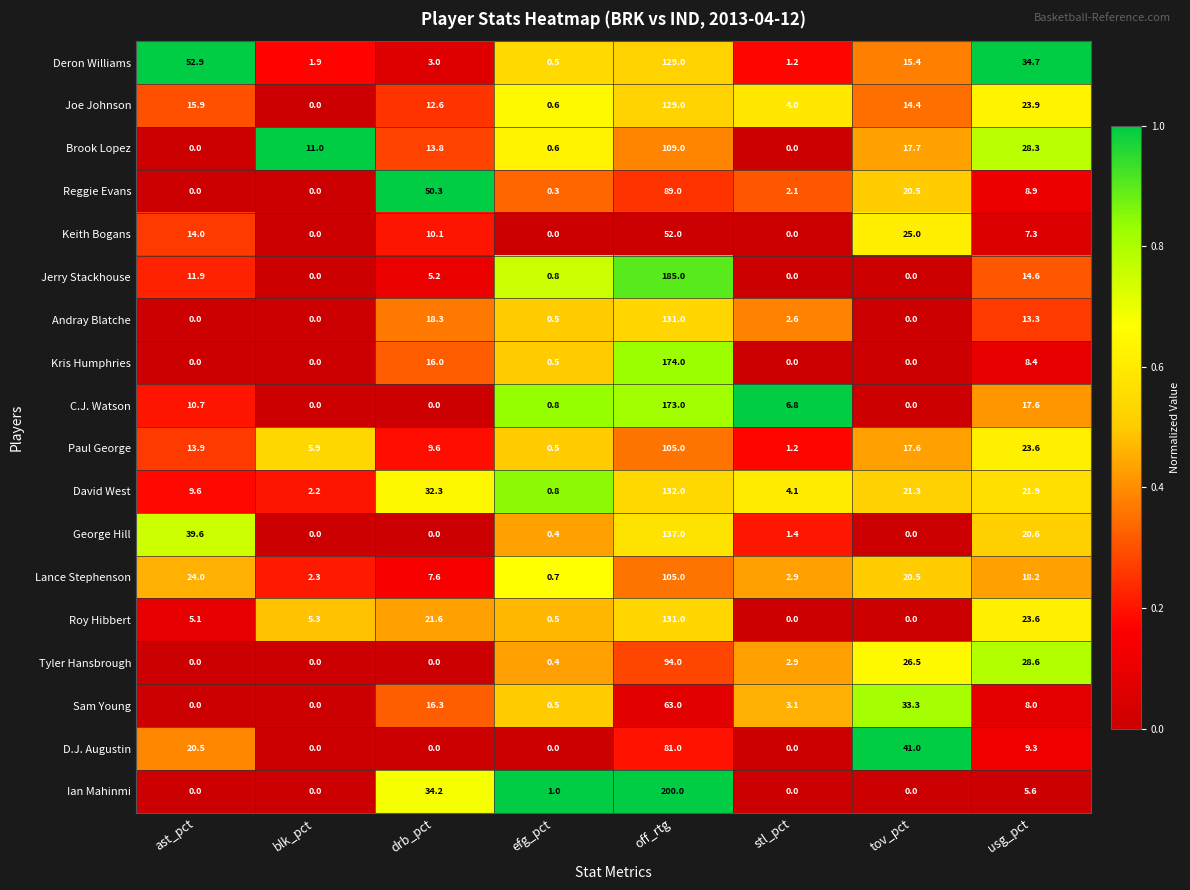

True or false: Keith Bogans has a value of 20.2 at ast_pct.

False